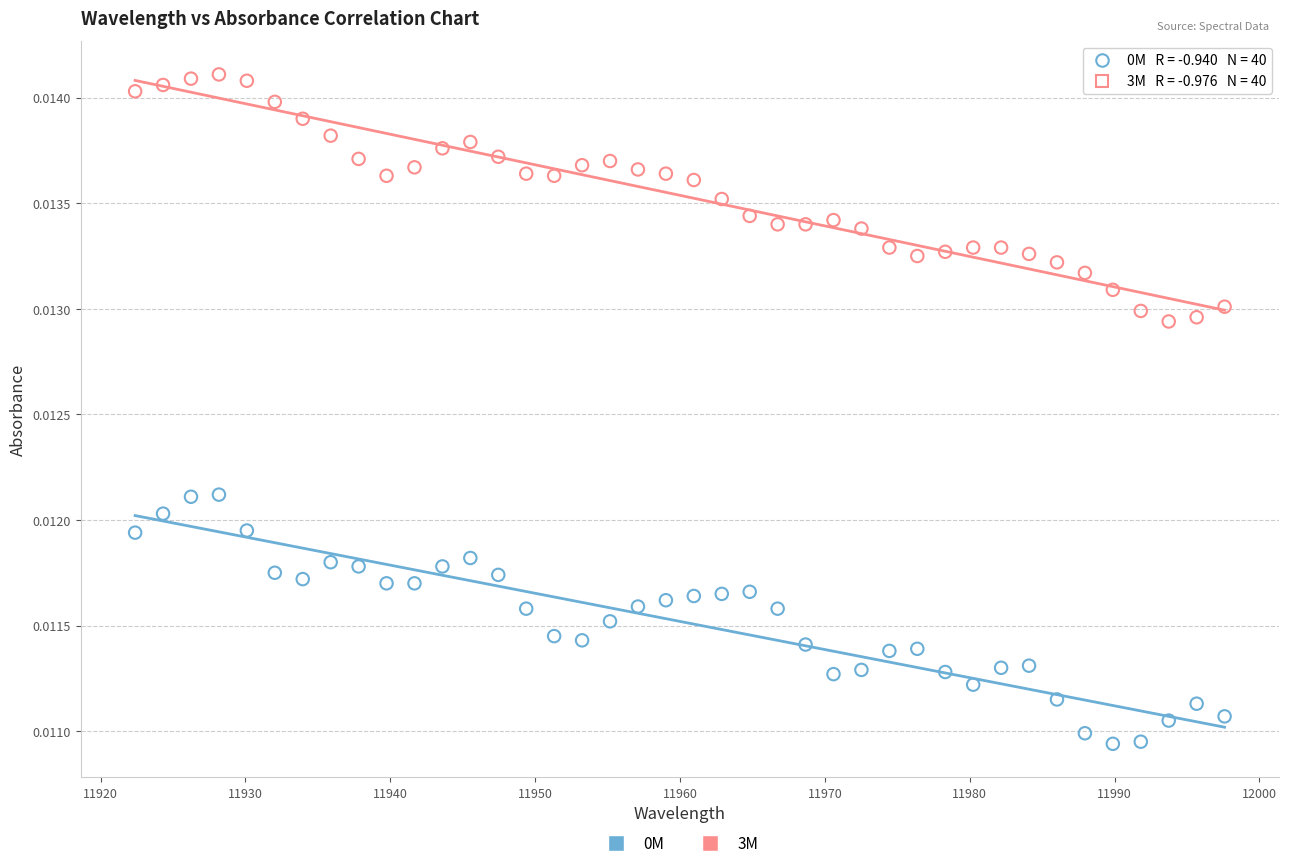

Across all data points, what is the range of X values (max minus min)?

75.2